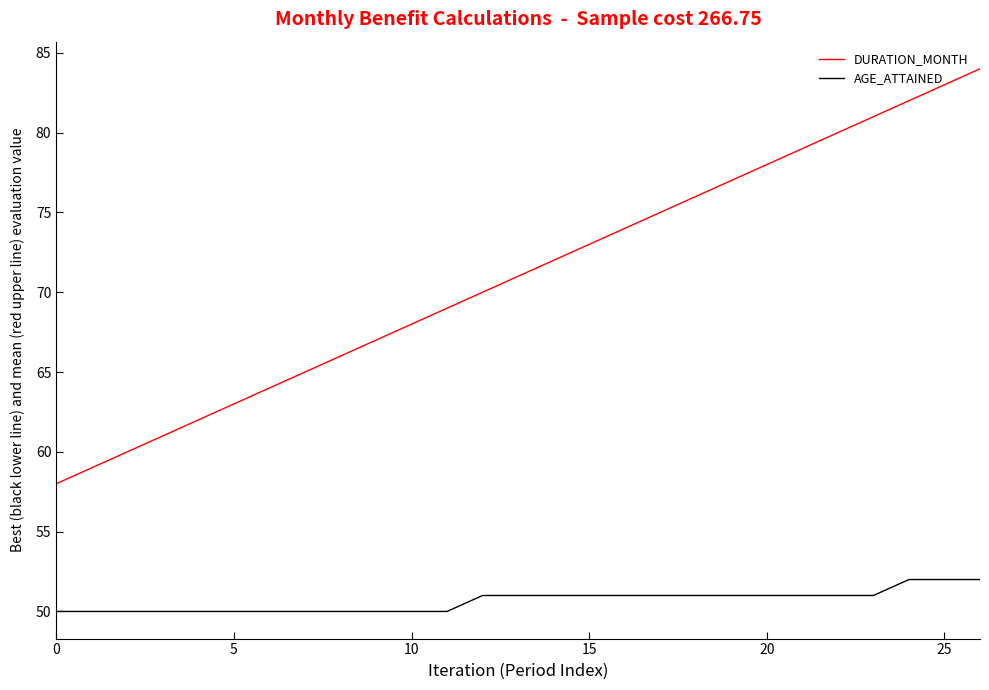

Which series has the widest spread of values?

DURATION_MONTH